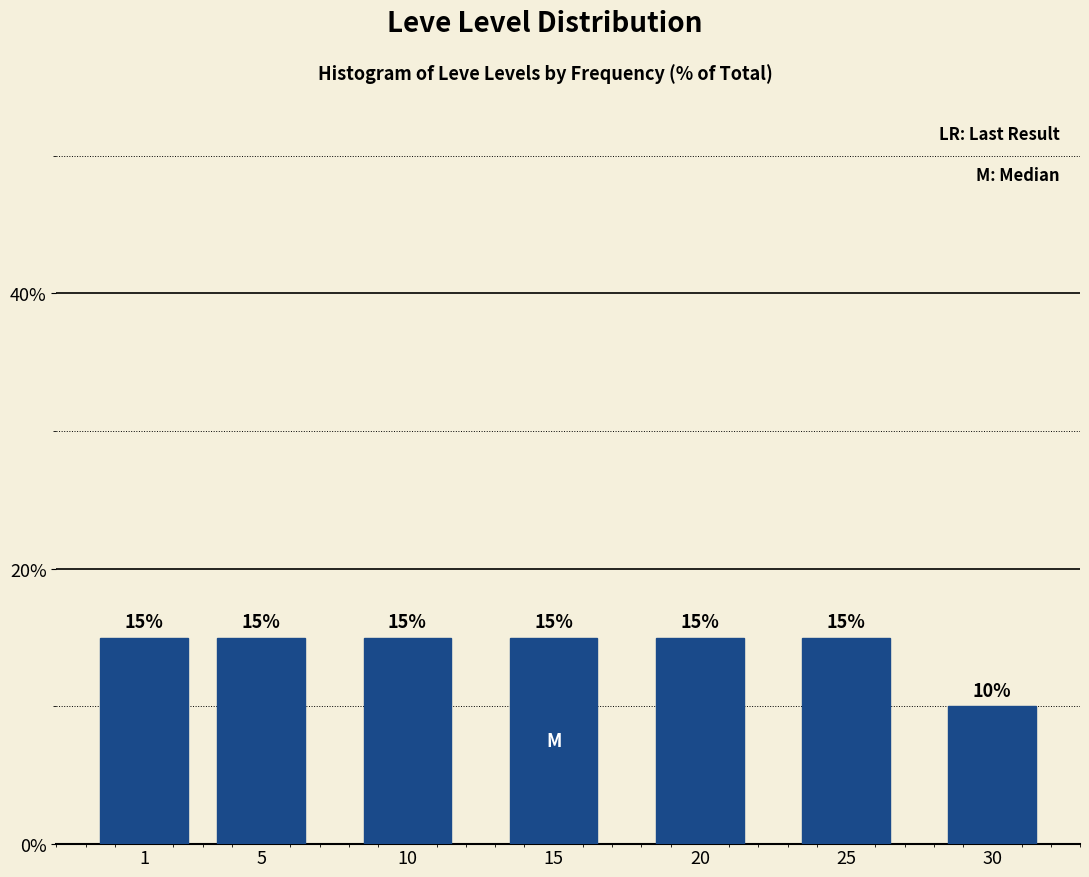

Reading left to right, extract all data points from this chart.

1=15	5=15	10=15	15=15	20=15	25=15	30=10